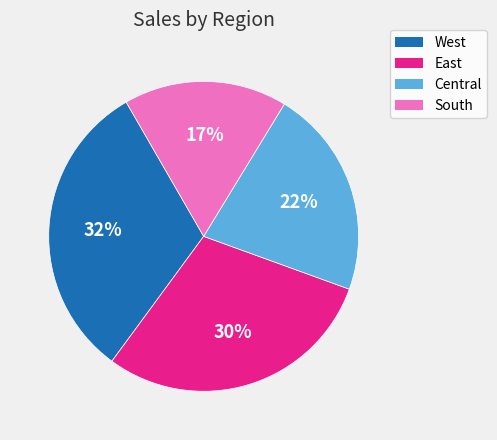

Does any single category account for the majority?

No